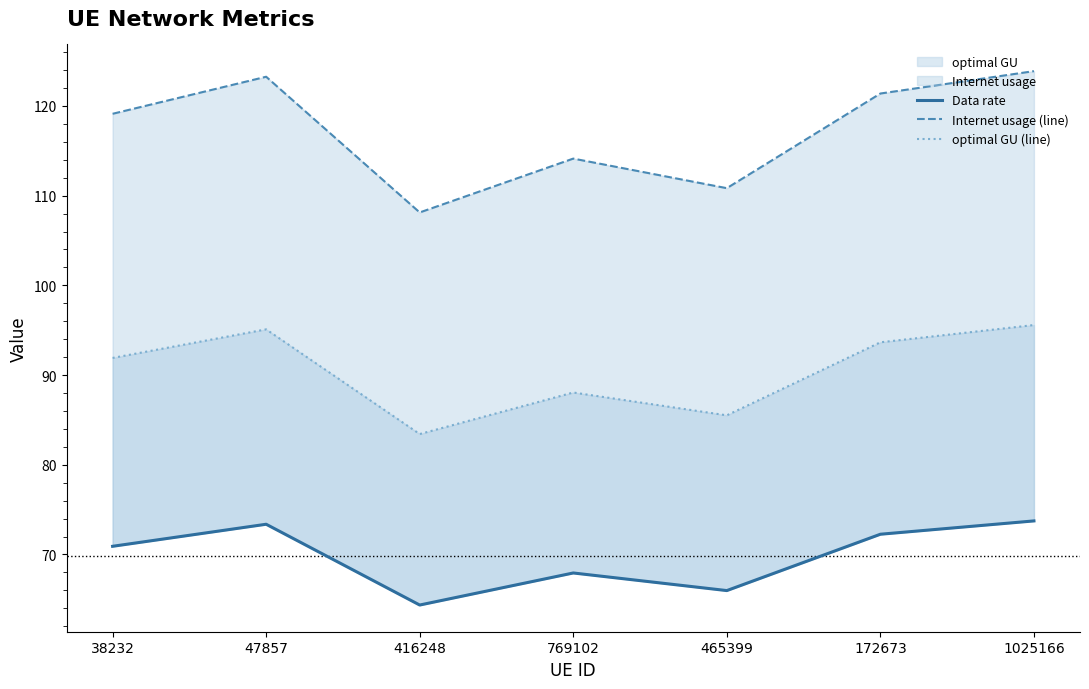

What is the average value of the Data rate series?

69.8